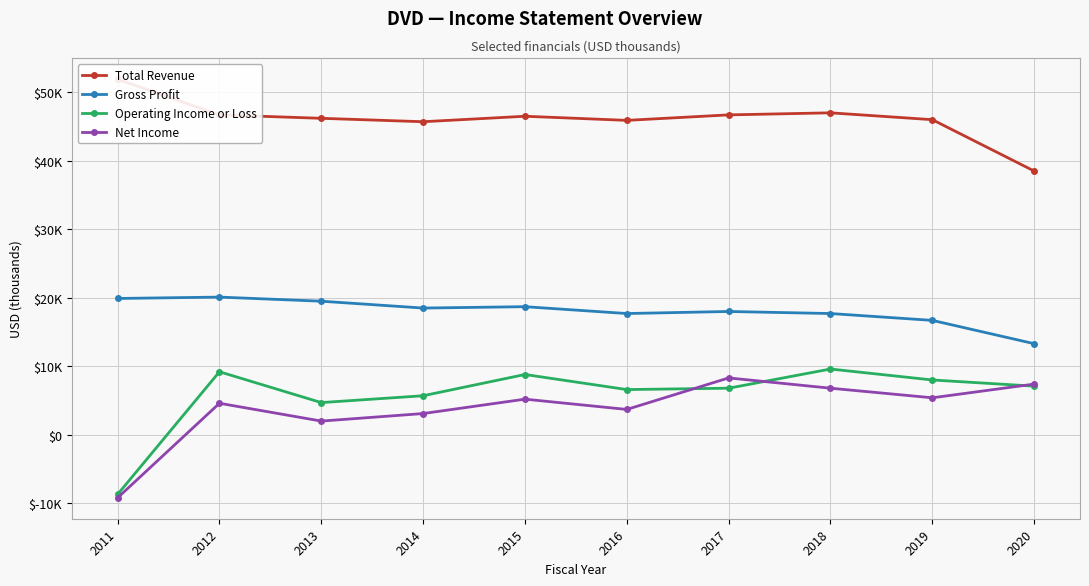

How many categories are shown in the chart?

10